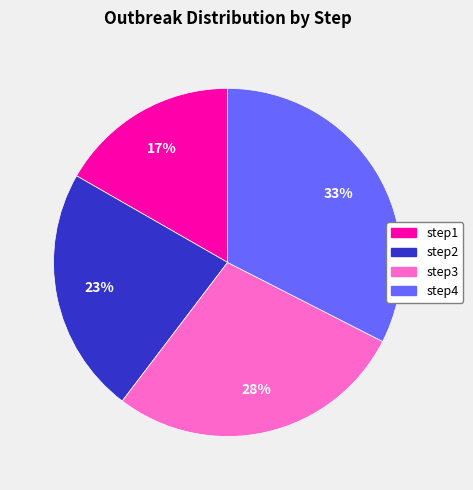

Combined, do step4 and step1 account for over 50%?

No